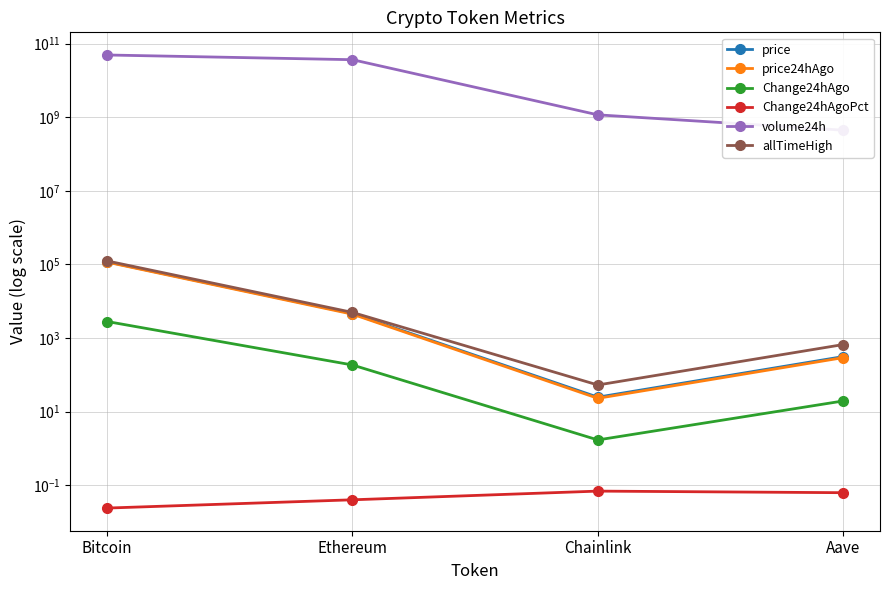

Rank the series by their maximum value, from lowest to highest.

Change24hAgoPct, Change24hAgo, price24hAgo, price, allTimeHigh, volume24h